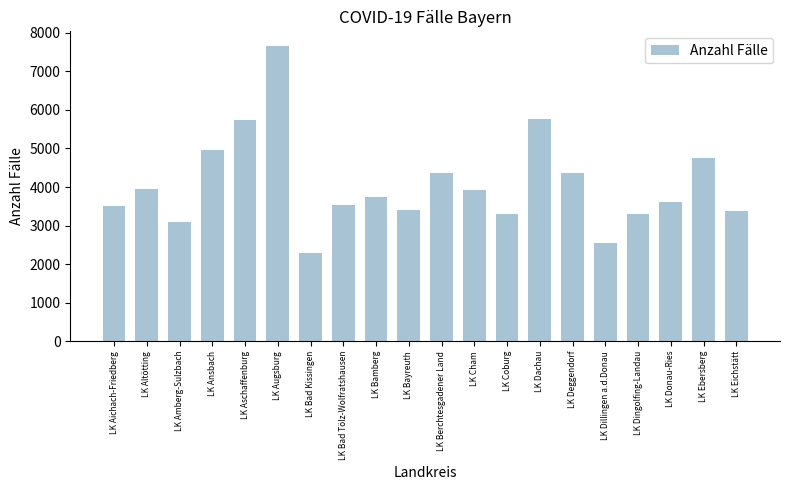

True or false: the data shows 5746 at LK Aschaffenburg.

True